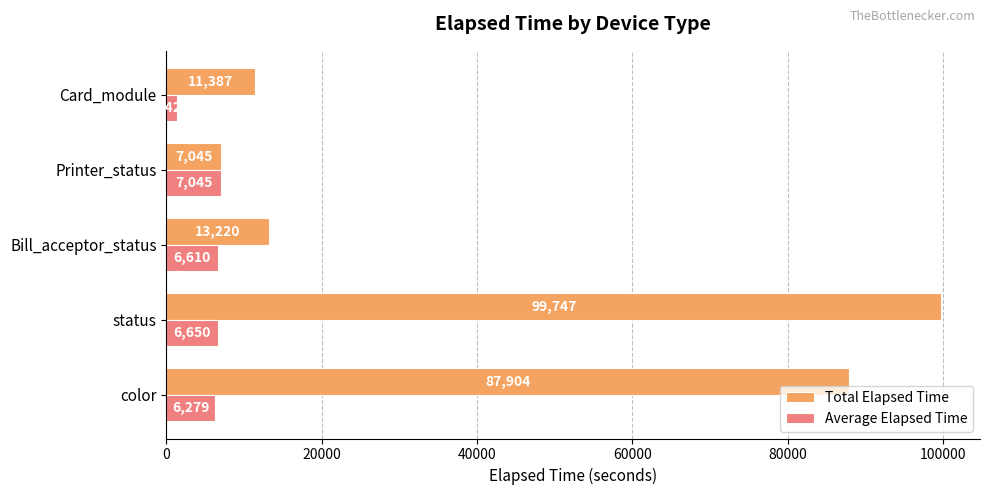

What is the greatest value displayed?

99747.0